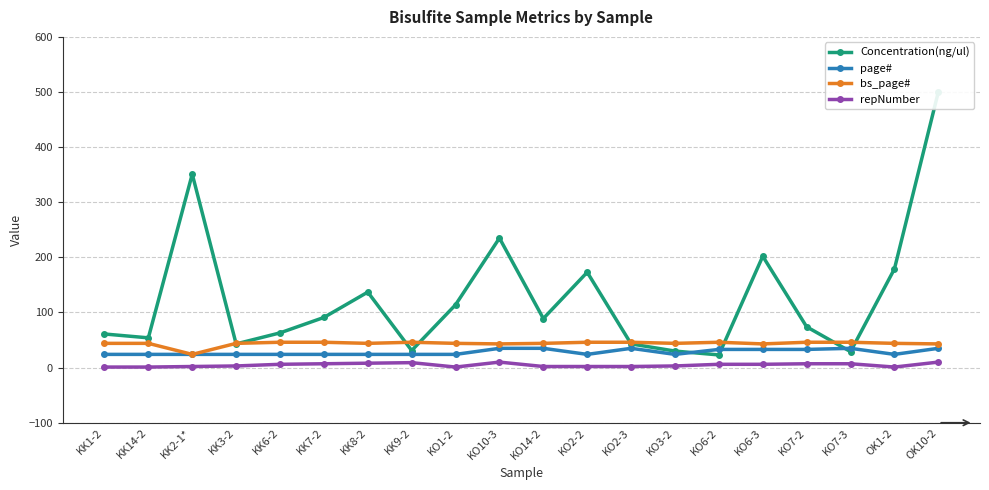

At which category does the chart reach its peak across all series?

OK10-2